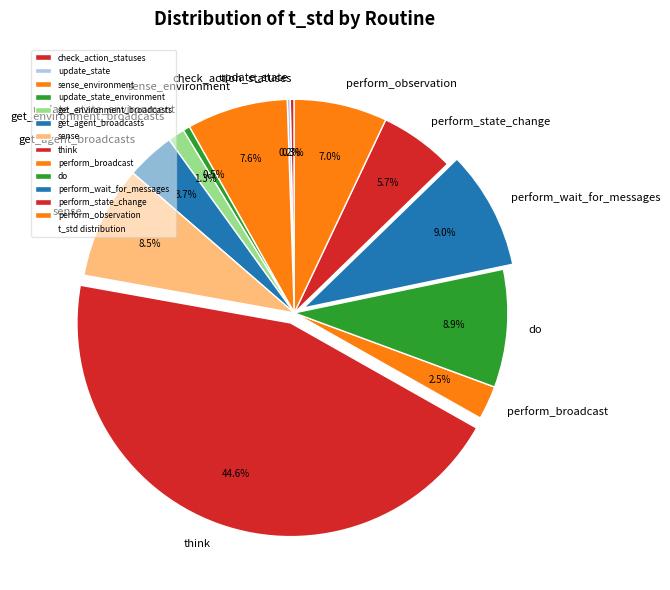

Which slice is the largest?

think